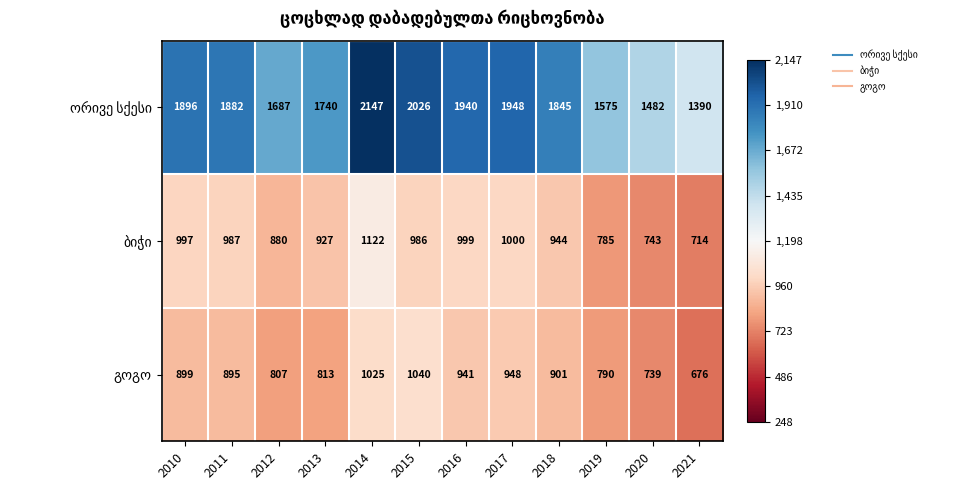

At which category is the sum across all series the highest?

2014